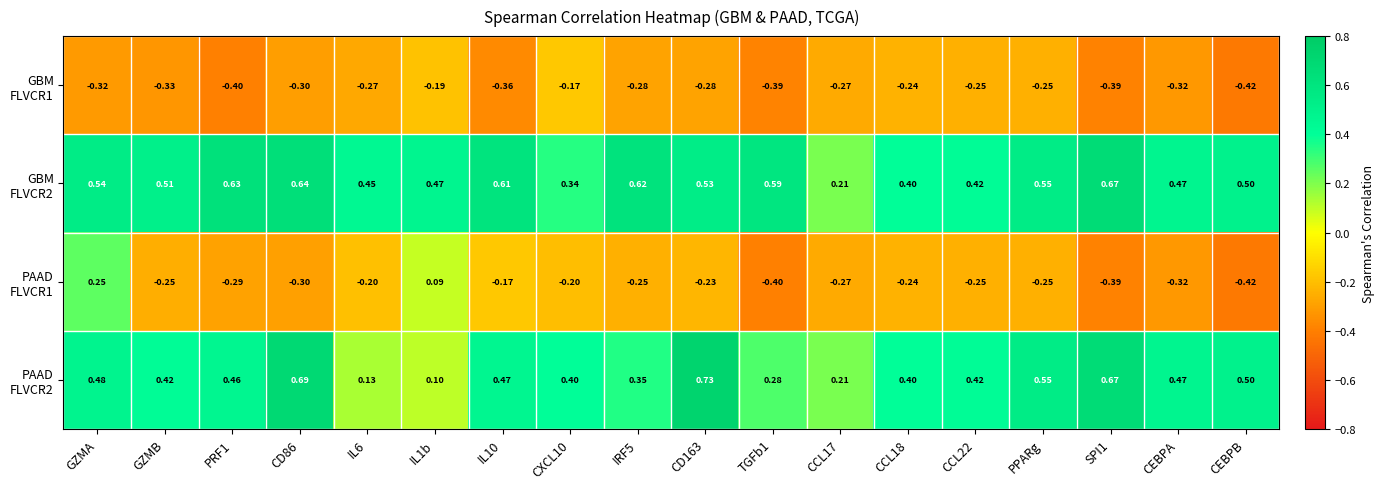

At which category is the sum across all series the highest?

GZMA